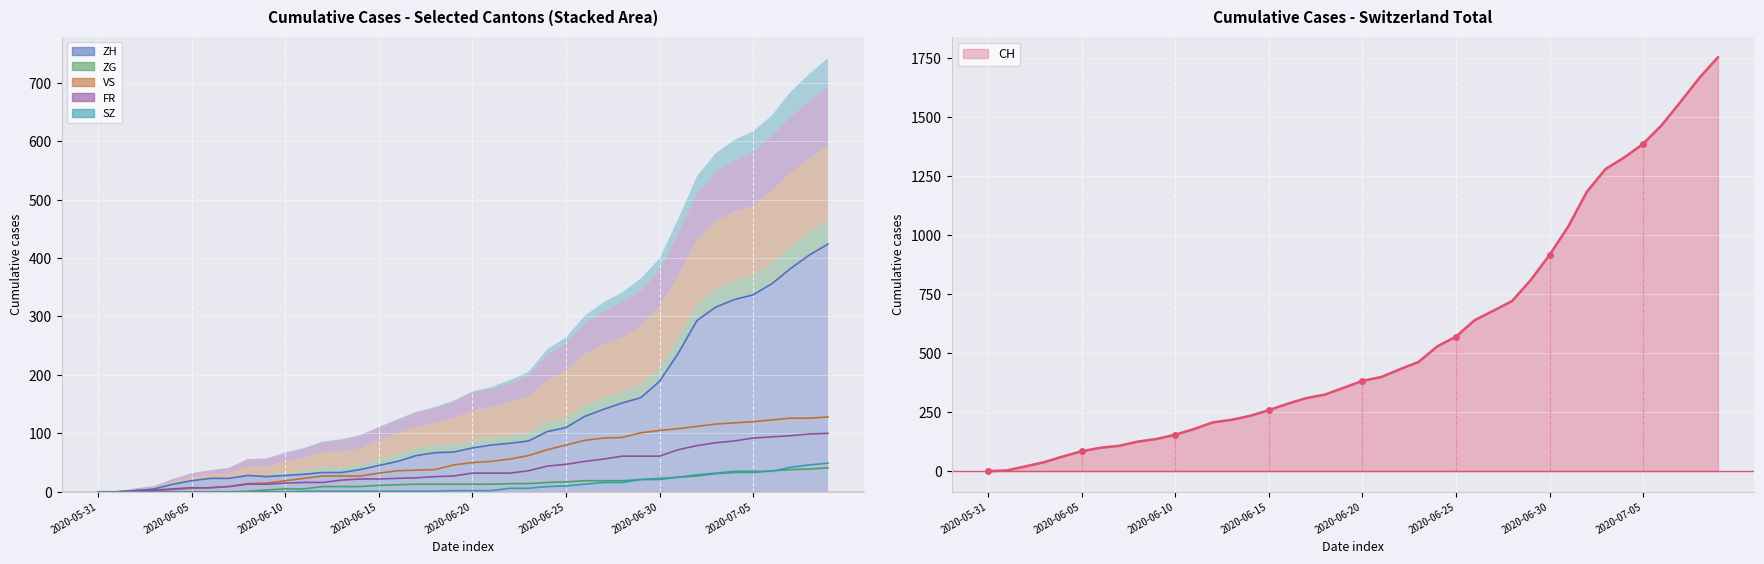

Which series has the widest spread of values?

CH